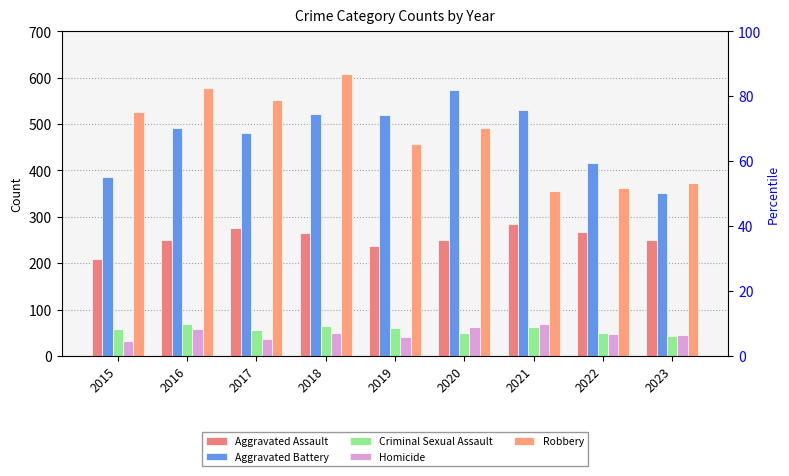

Rank the series by their maximum value, from lowest to highest.

Criminal Sexual Assault, Homicide, Aggravated Assault, Aggravated Battery, Robbery